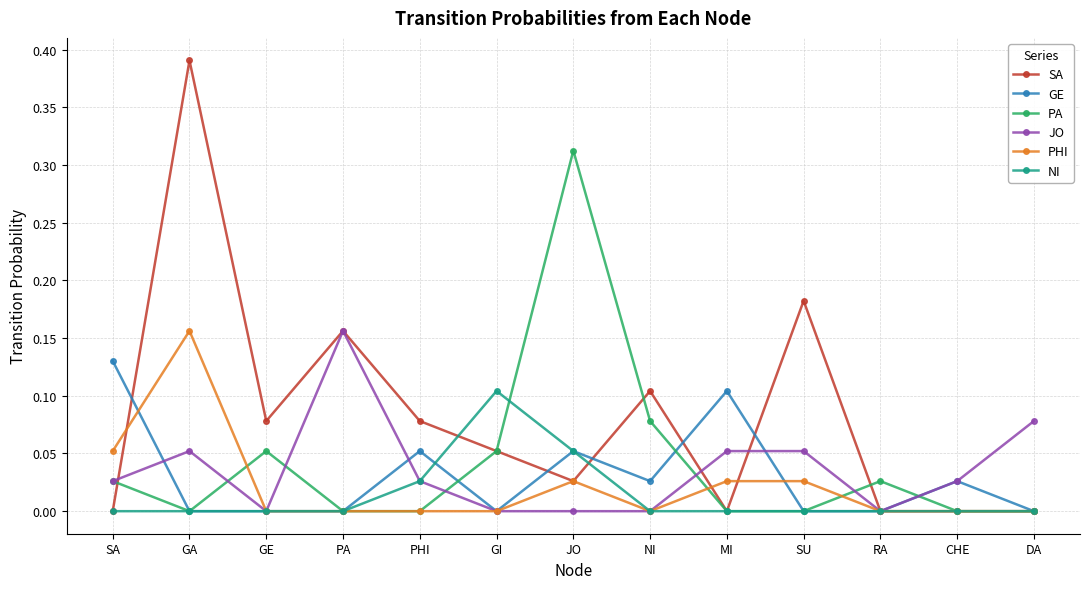

Which category has the highest value across all series?

GA